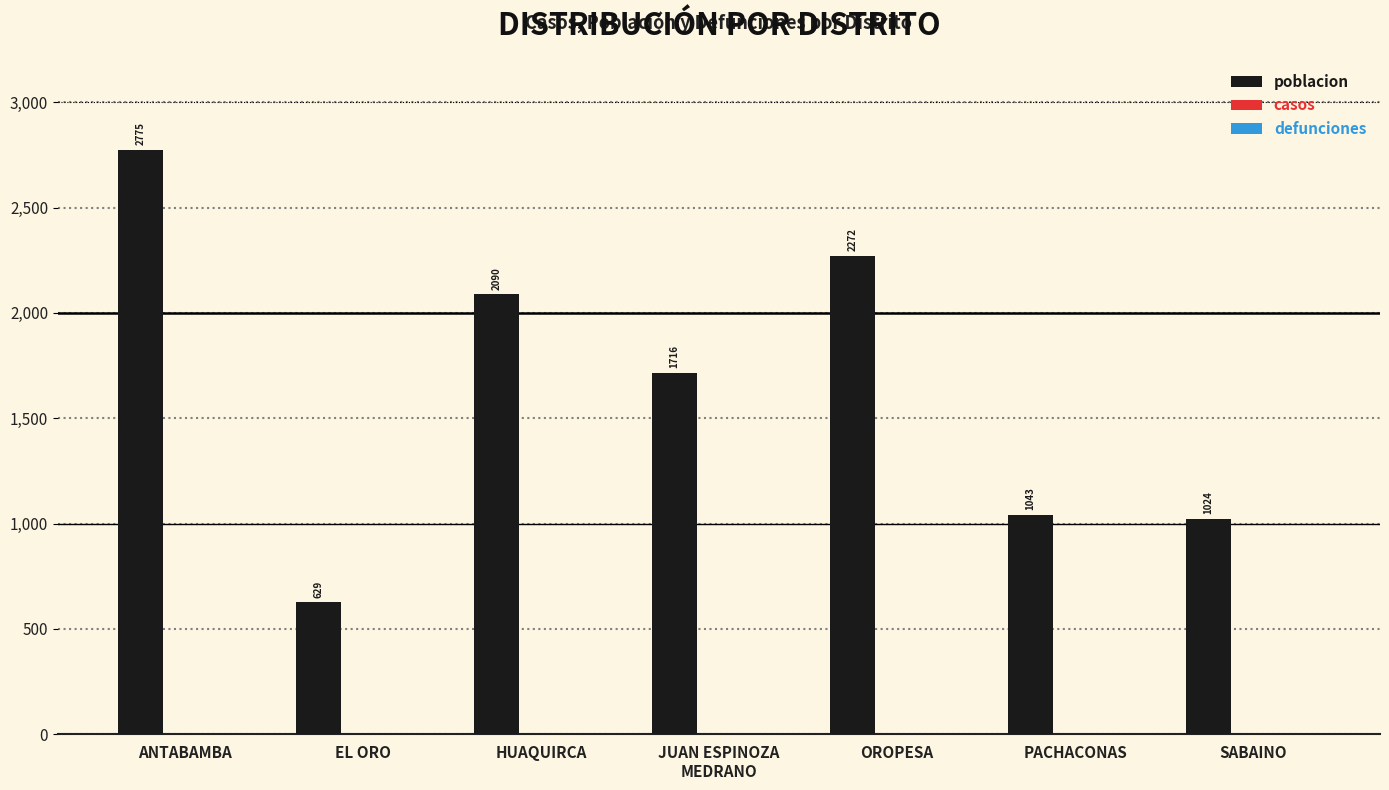

Read the value at ANTABAMBA, to the nearest 10.

2780